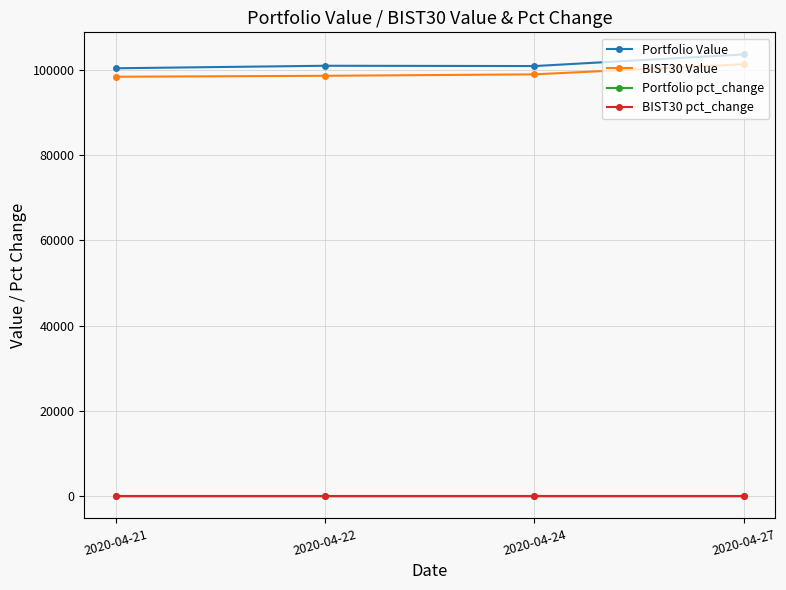

How many data points in BIST30 Value are above 98910?

2